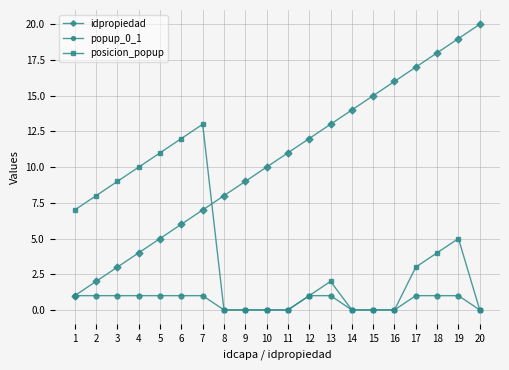

How many values in the posicion_popup series are below 3?

10